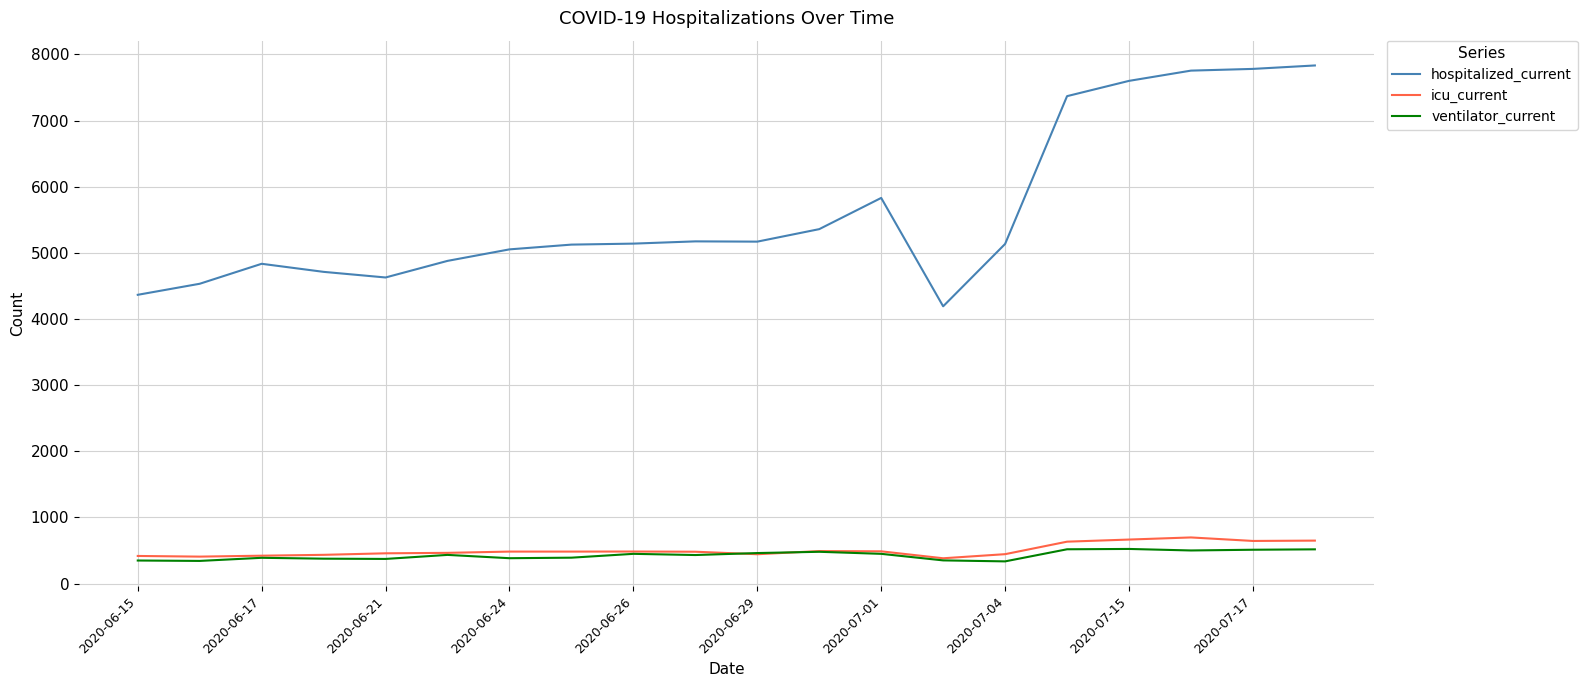

True or false: hospitalized_current and ventilator_current cross at least once.

False